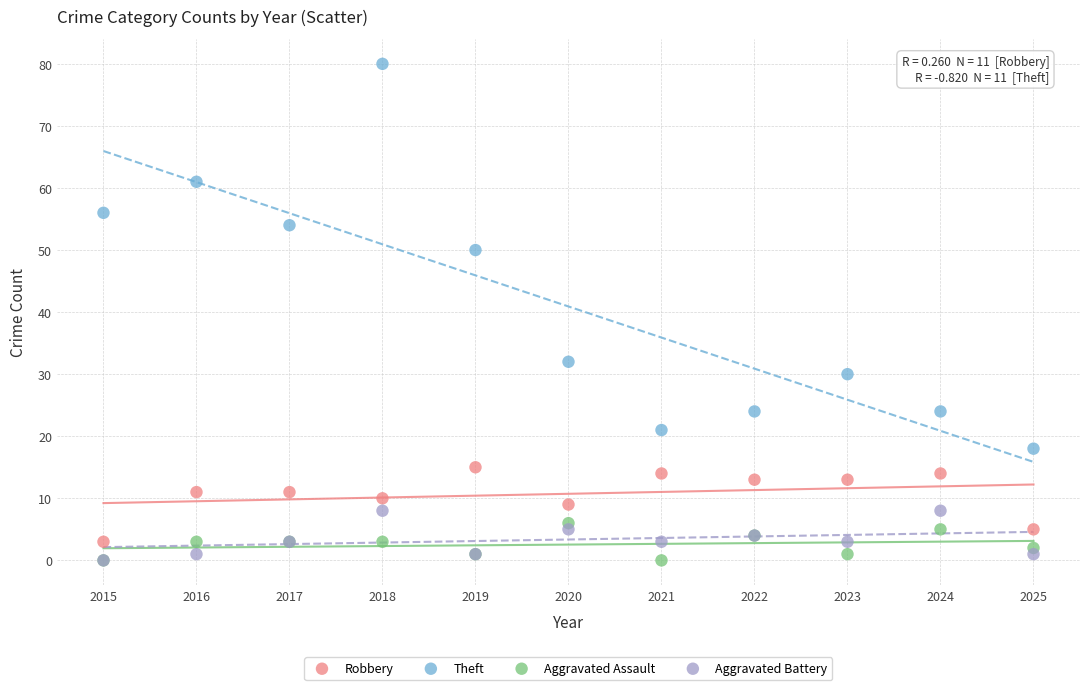

In the Theft series, what Y value is closest to 49?

50